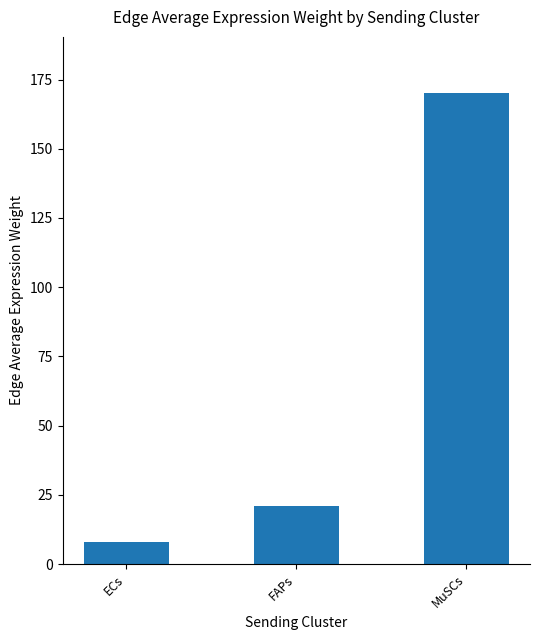

What is the label of the 1st bar from the left?

ECs